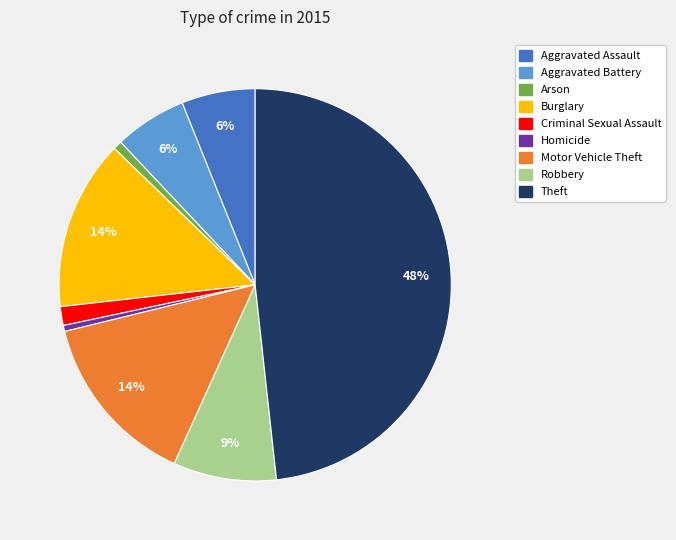

Which slice is the largest?

Theft